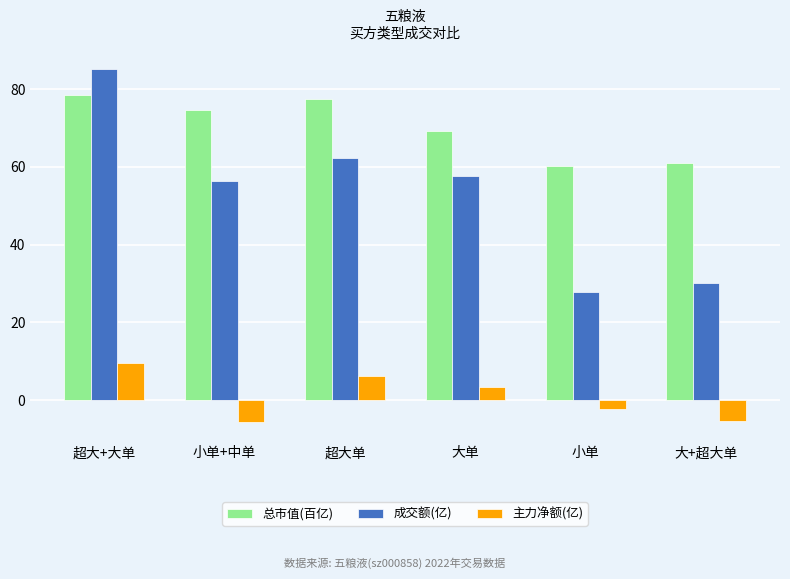

What is the sum of the 成交额(亿) values at 大单 and 小单+中单?

114.0